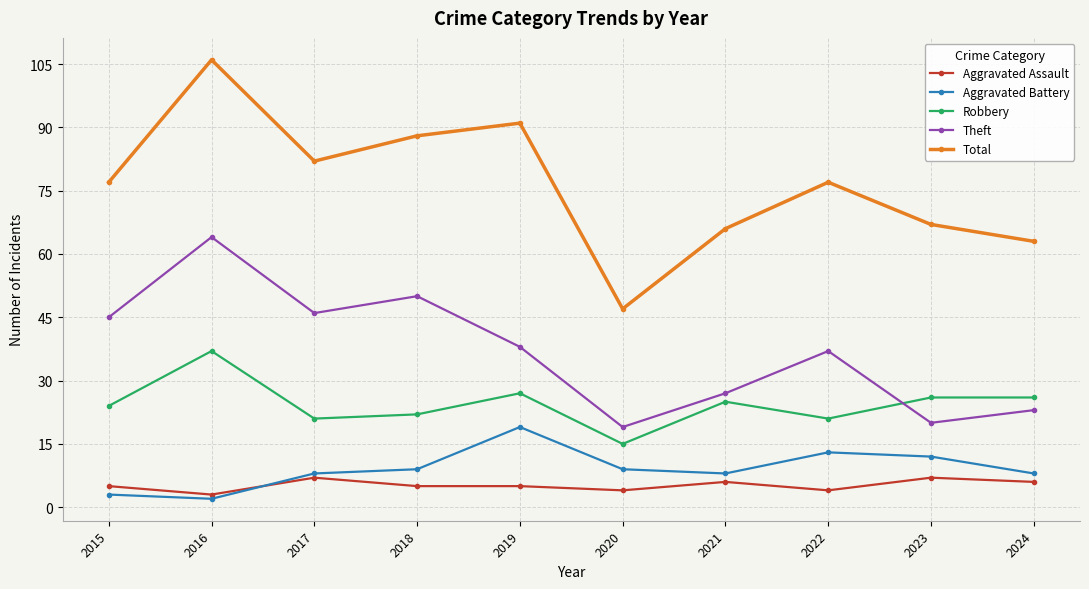

True or false: Total has a value of 128 at 2019.

False